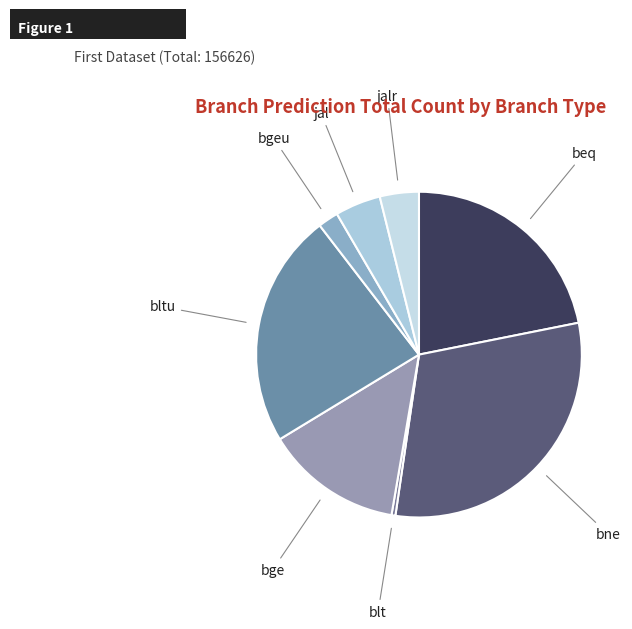

What is the largest slice in the pie chart?

bne